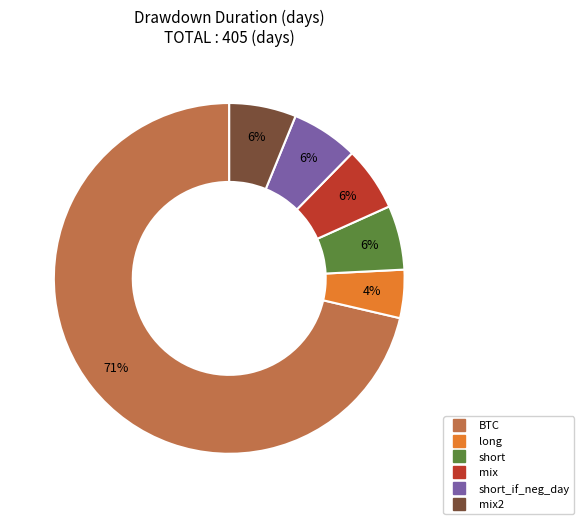

Does any single category account for the majority?

Yes